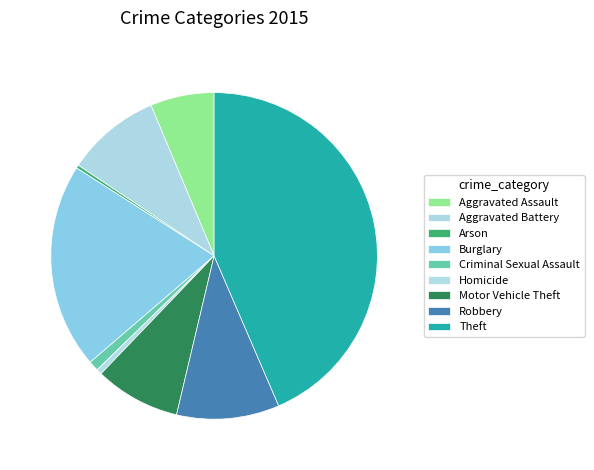

How many slices are in this pie chart?

9